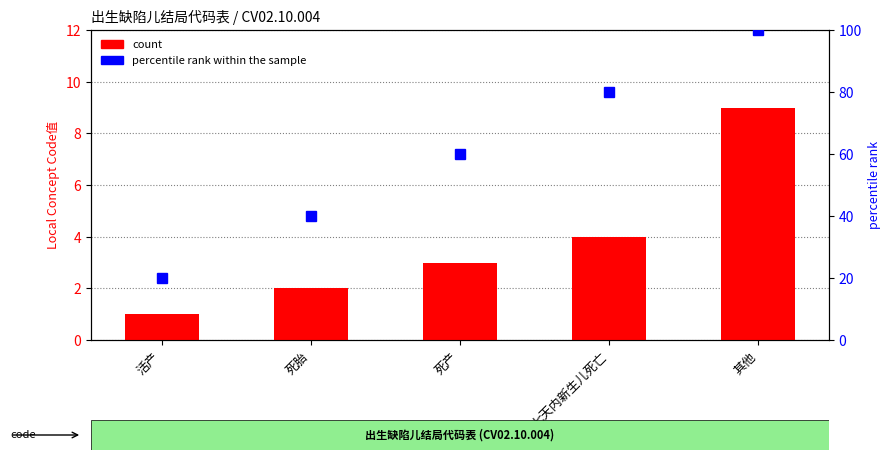

Which series has the largest range (max minus min)?

percentile rank within the sample